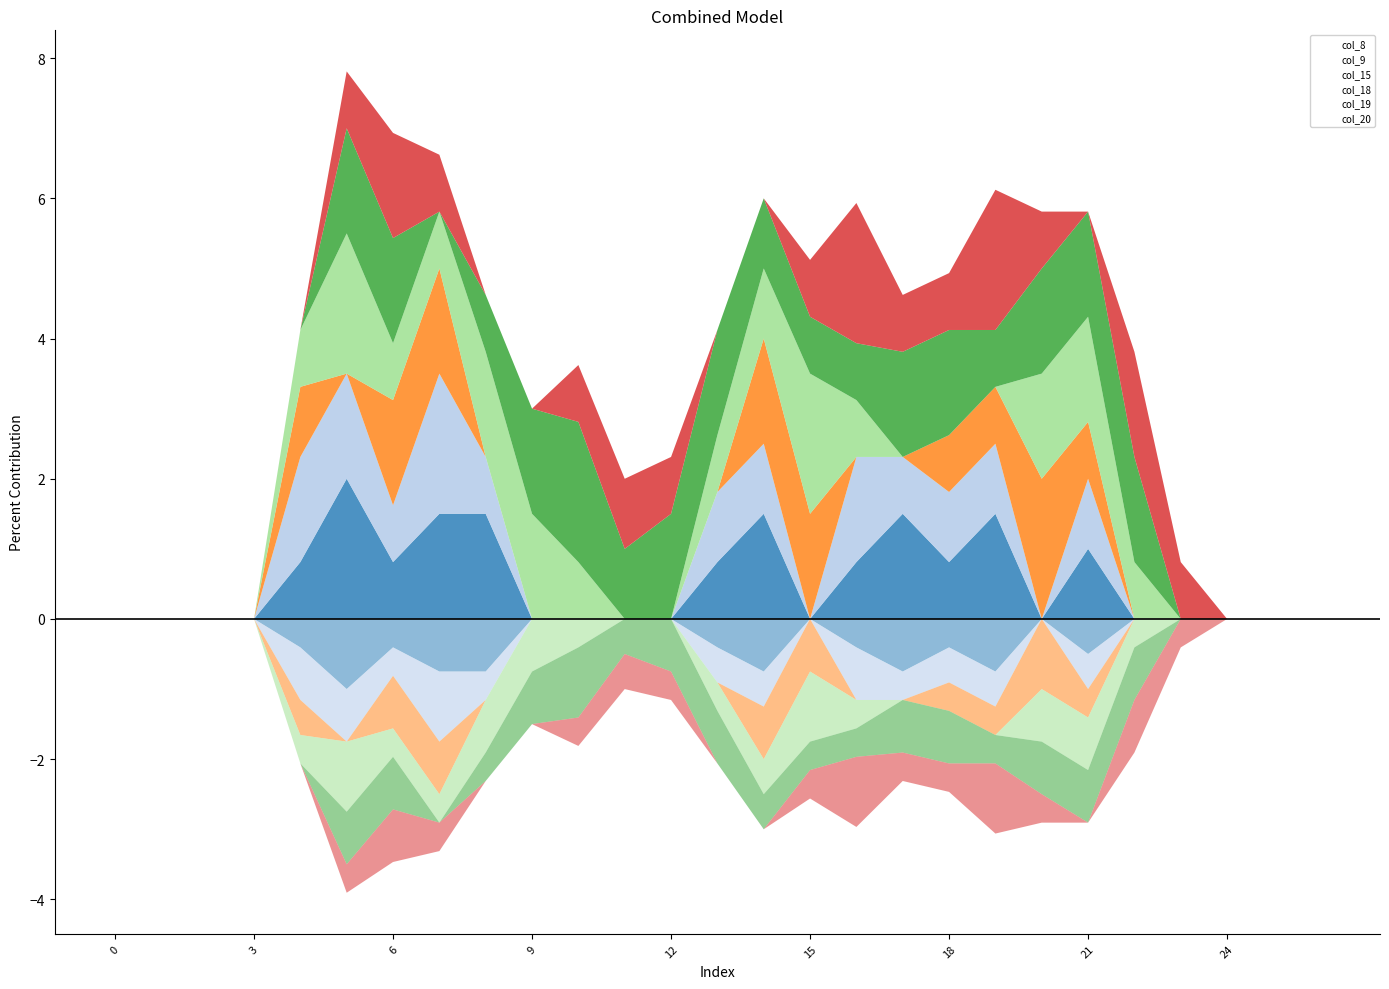

List the series in order of their peak value, highest first.

col_8, col_9, col_15, col_18, col_19, col_20